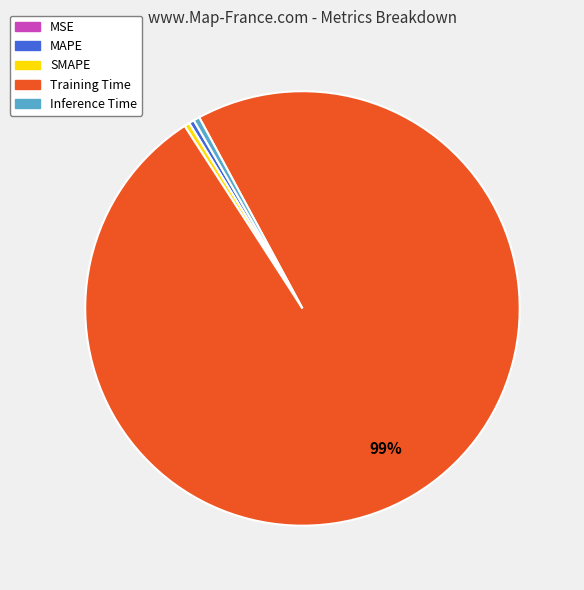

Which has a higher value, Training Time or Inference Time?

Training Time